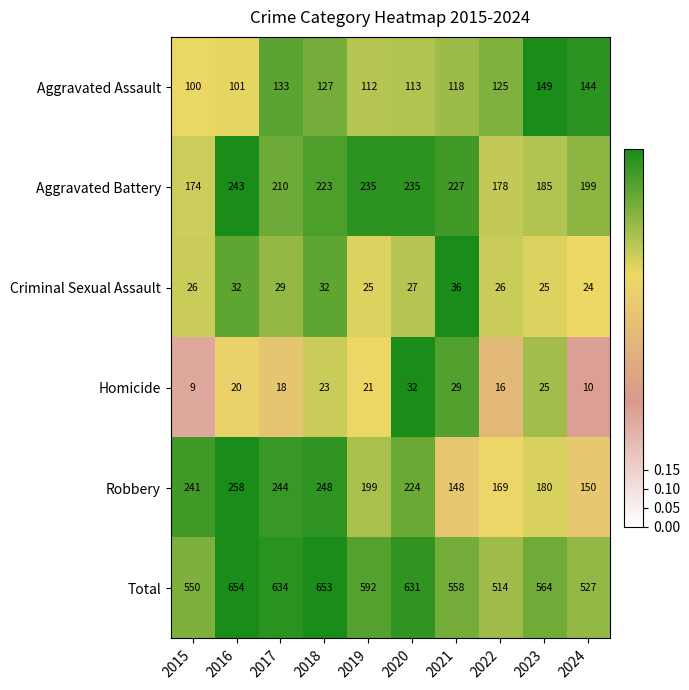

What is the highest value of the Robbery series?

258